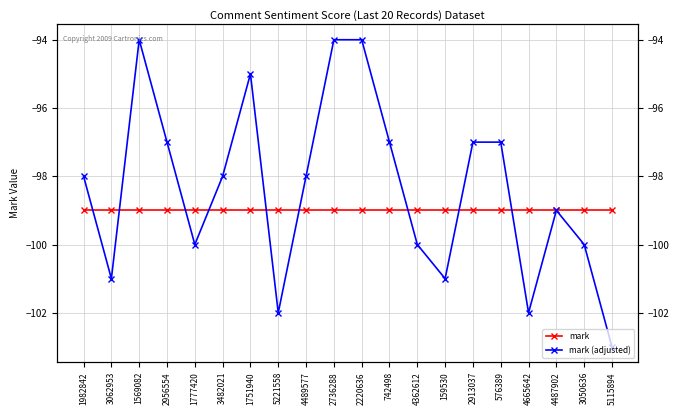

What is the sum of all mark values?

-1980